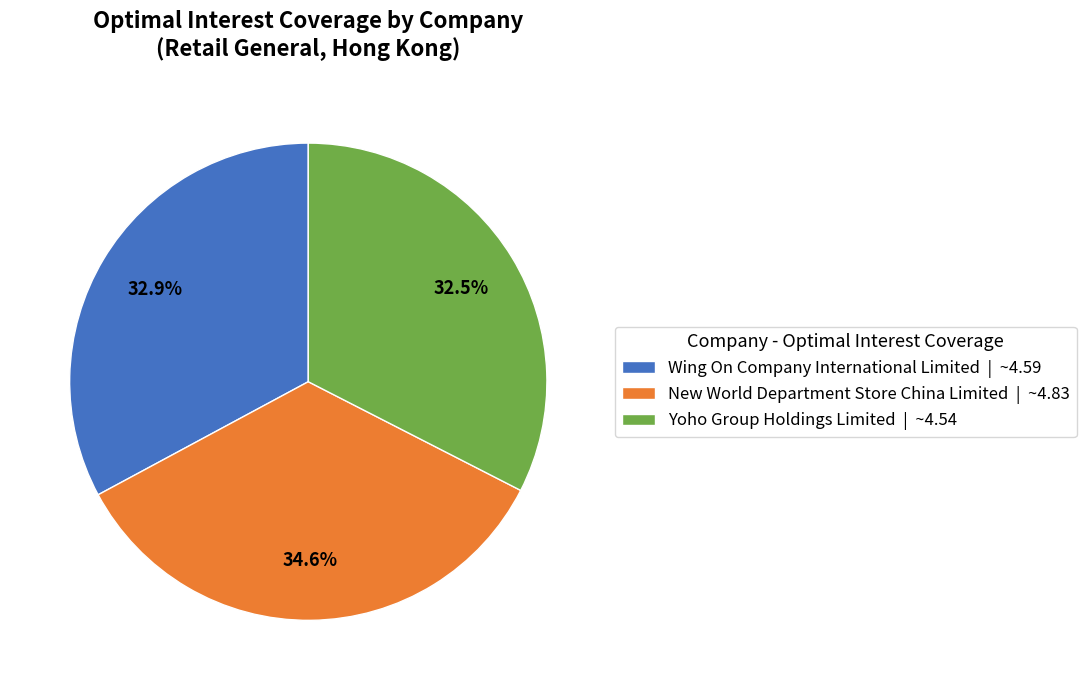

Combined, do New World Department Store China Limited and Wing On Company International Limited account for over 50%?

Yes